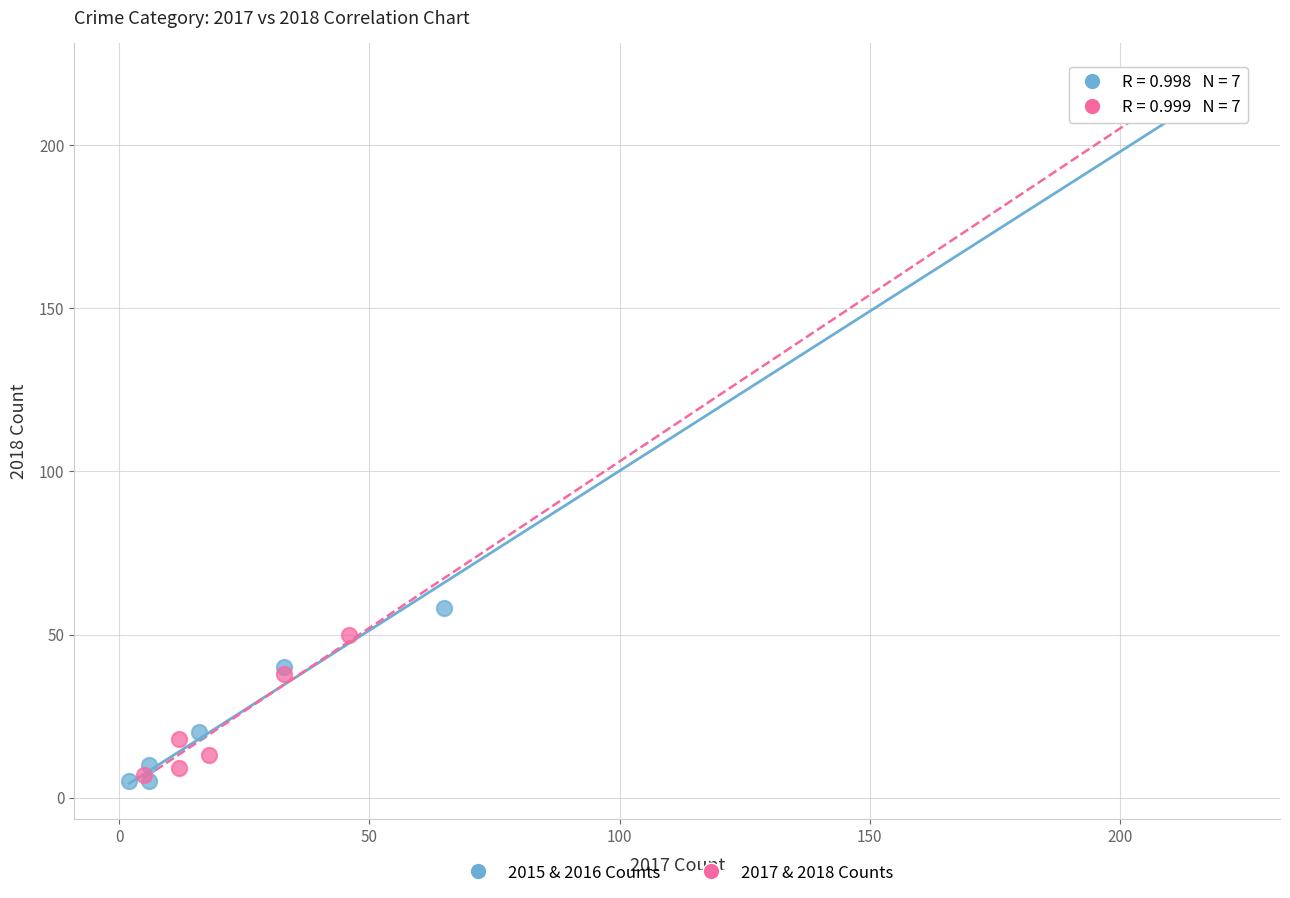

What are all the series names shown in the legend?

2015 & 2016 Counts, 2017 & 2018 Counts